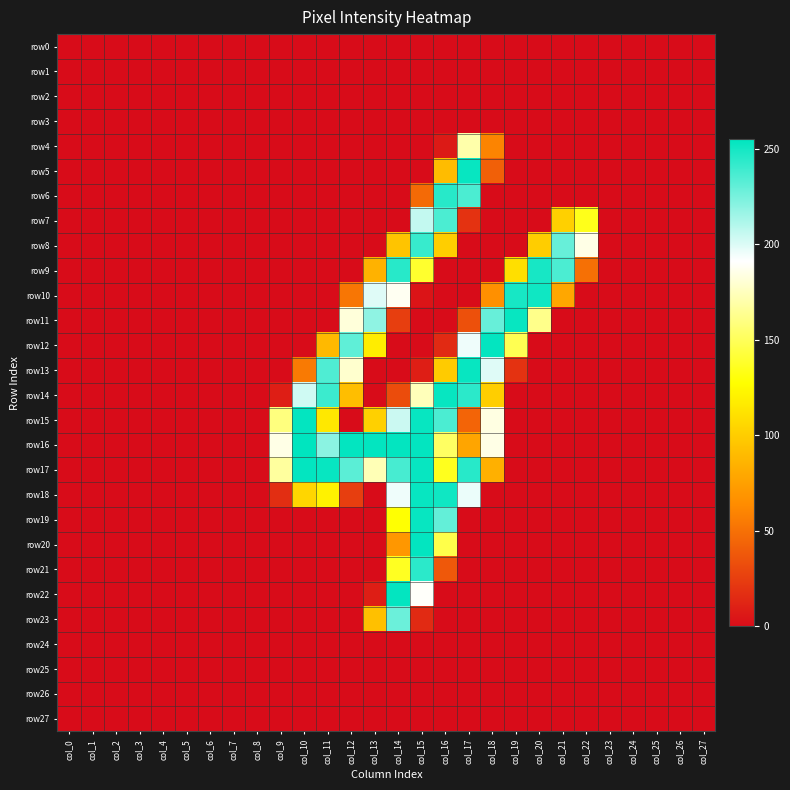

How many data points does each series have?

28